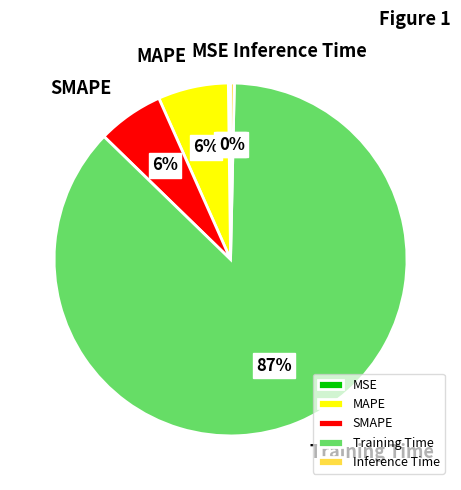

Does MAPE represent more than half of the total?

No